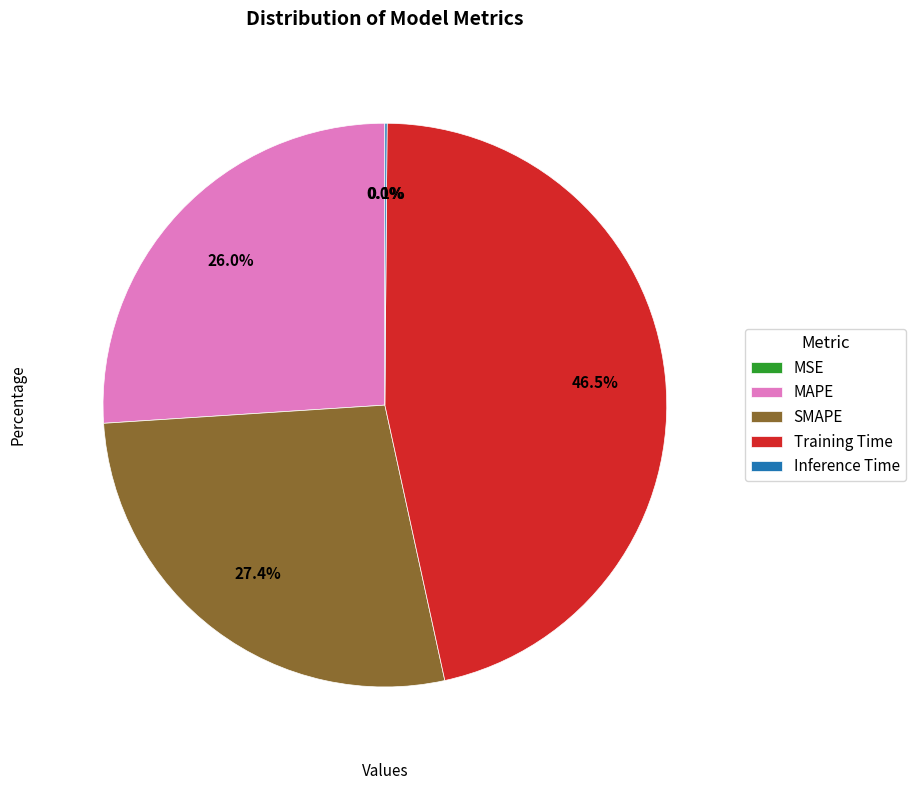

Between MAPE and Training Time, which is larger?

Training Time